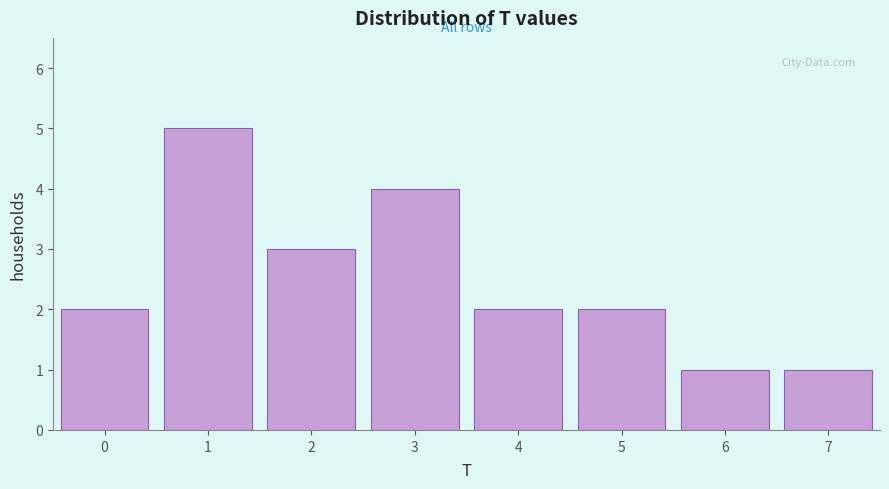

How tall is the bar that spans 5.5 to 6.5 on the x-axis? The values are not printed on the chart, so give them approximately, as read against the axis.

1